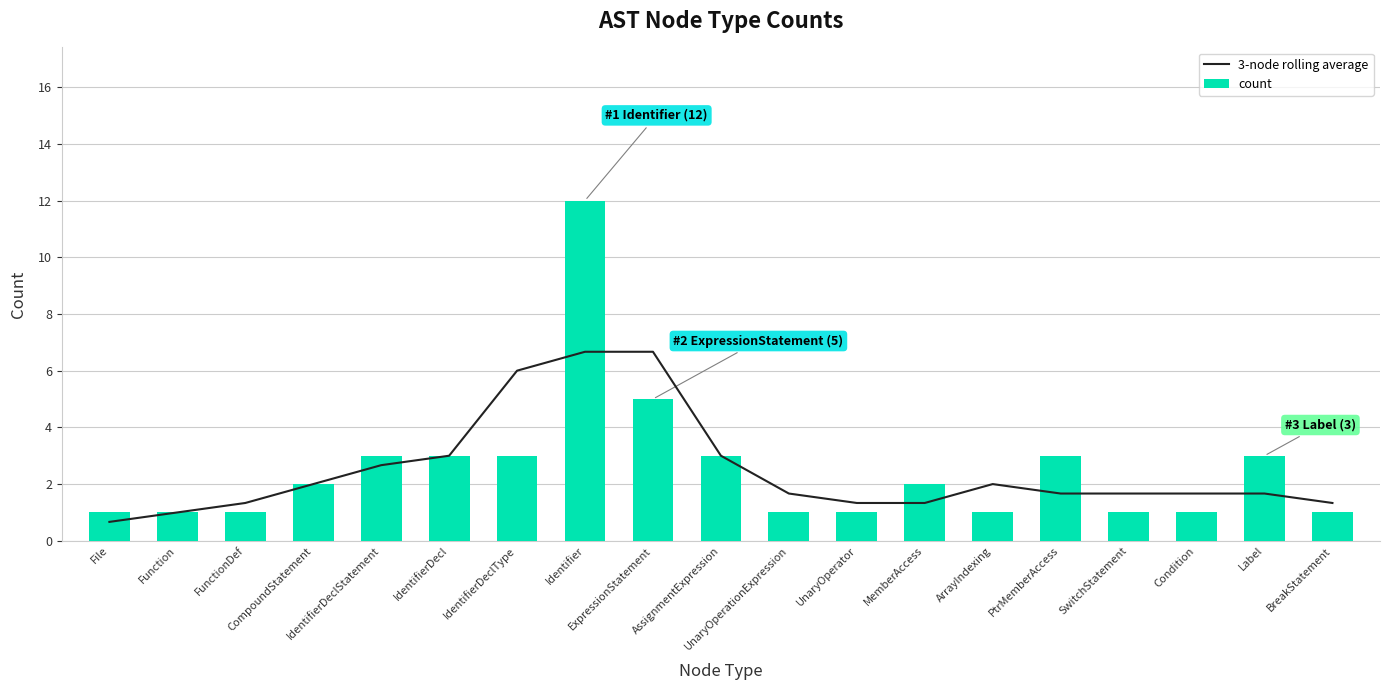

The value of count at File is 0.6. True or false?

False